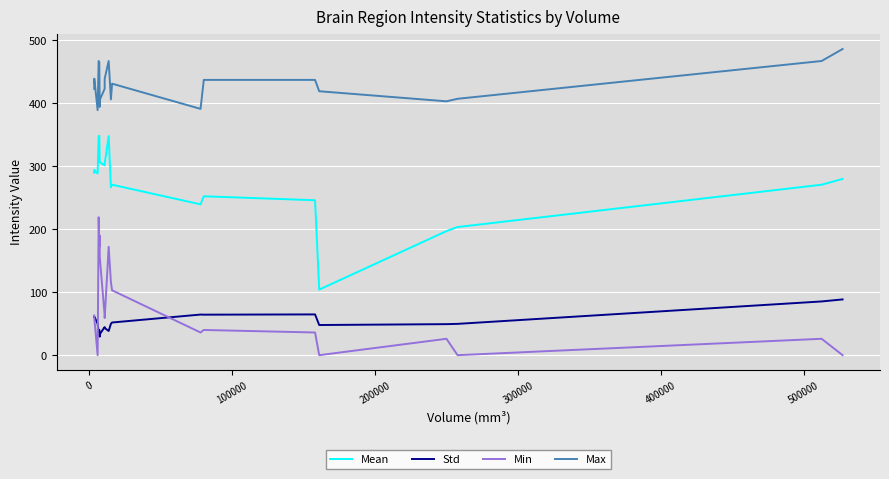

Which series has the largest range (max minus min)?

Mean